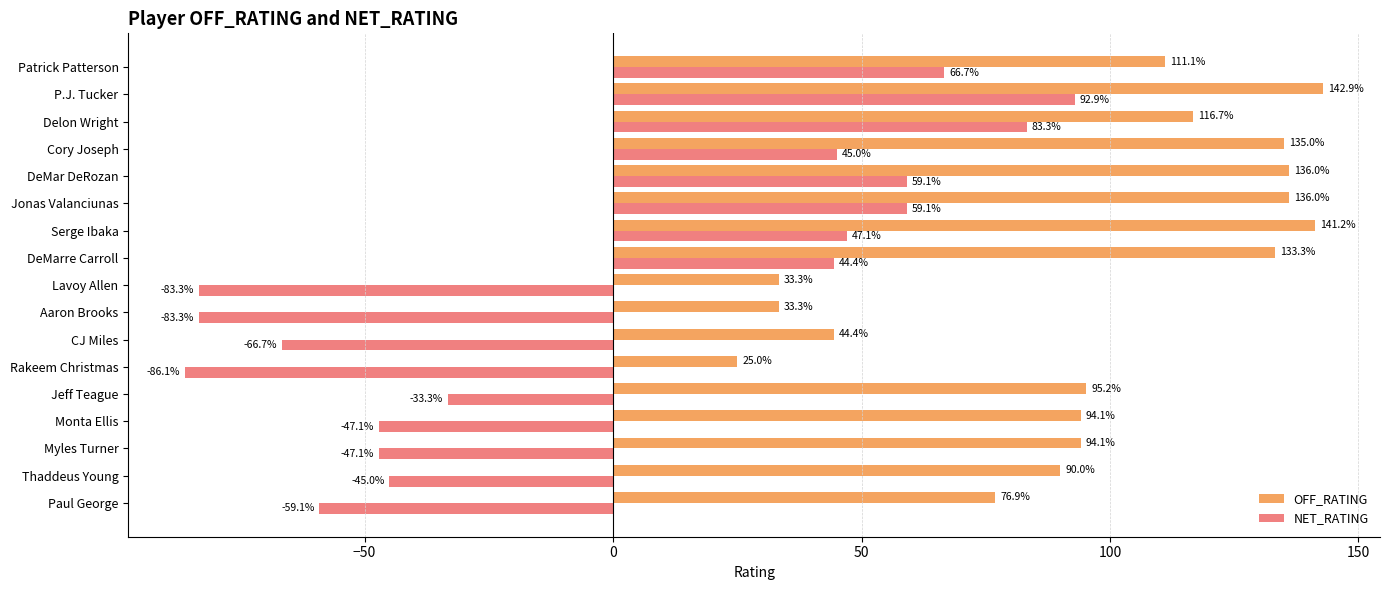

What are all the series names shown in the legend?

OFF_RATING, NET_RATING